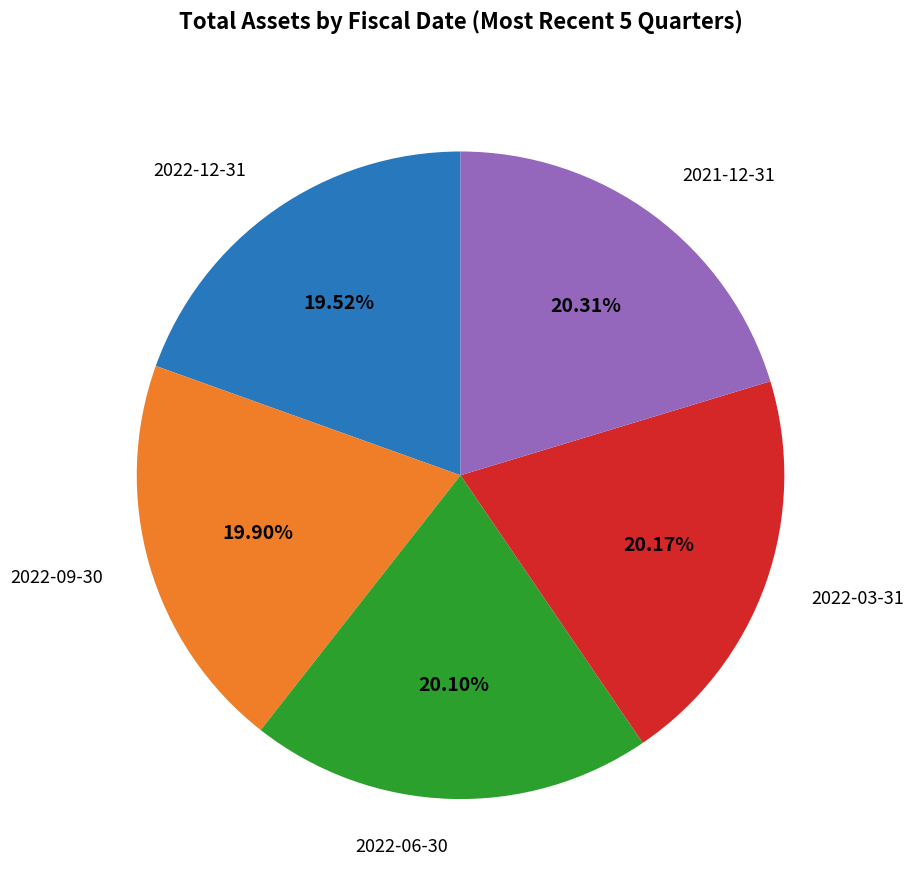

Is there a majority slice in this chart?

No